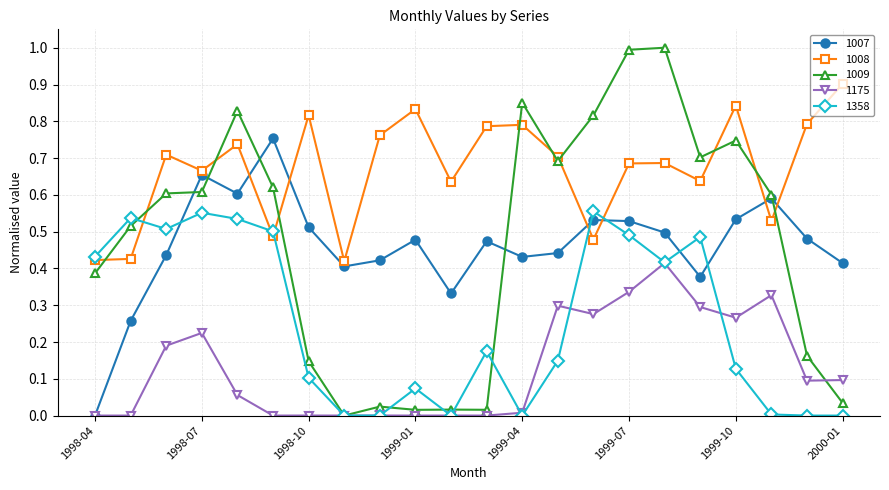

Which series has the largest total across all categories?

1008